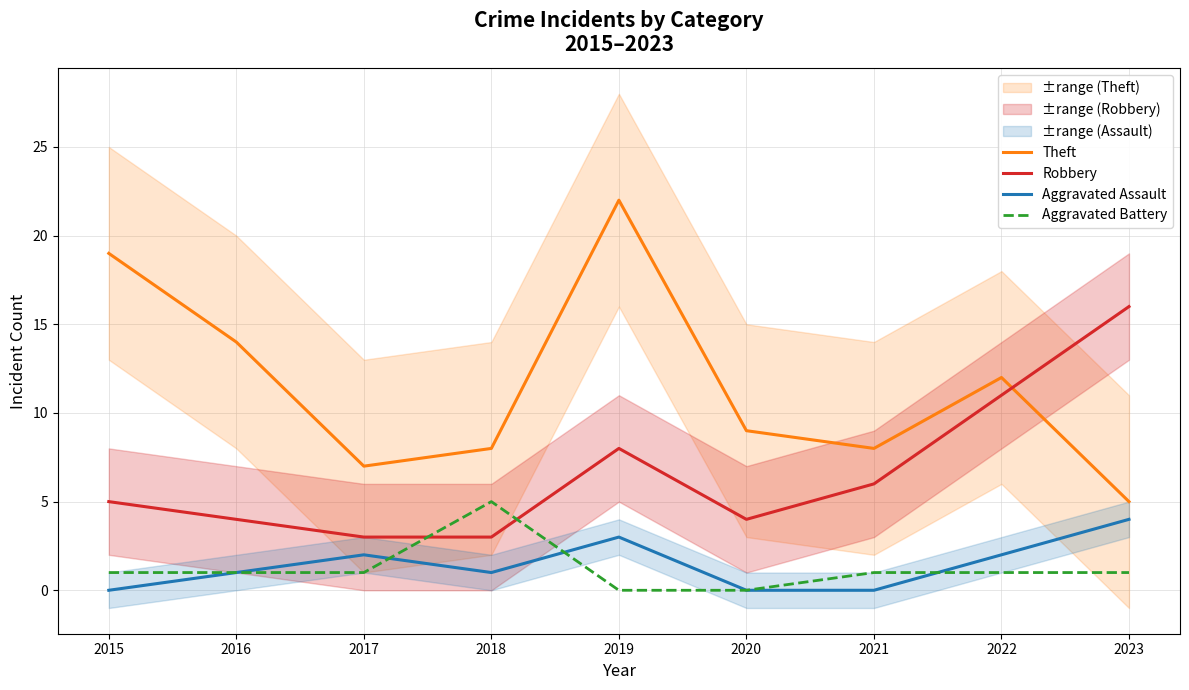

Does the chart have visible grid lines?

Yes